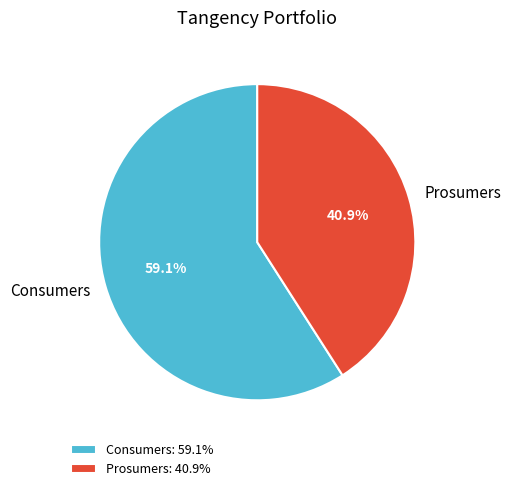

Rank the categories by value from lowest to highest.

Prosumers, Consumers